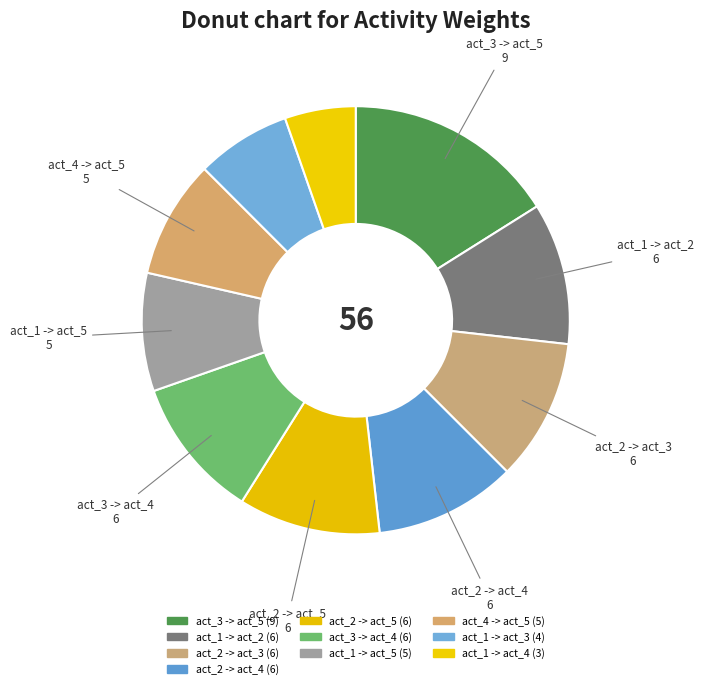

Which slice is the largest?

act_3 -> act_5